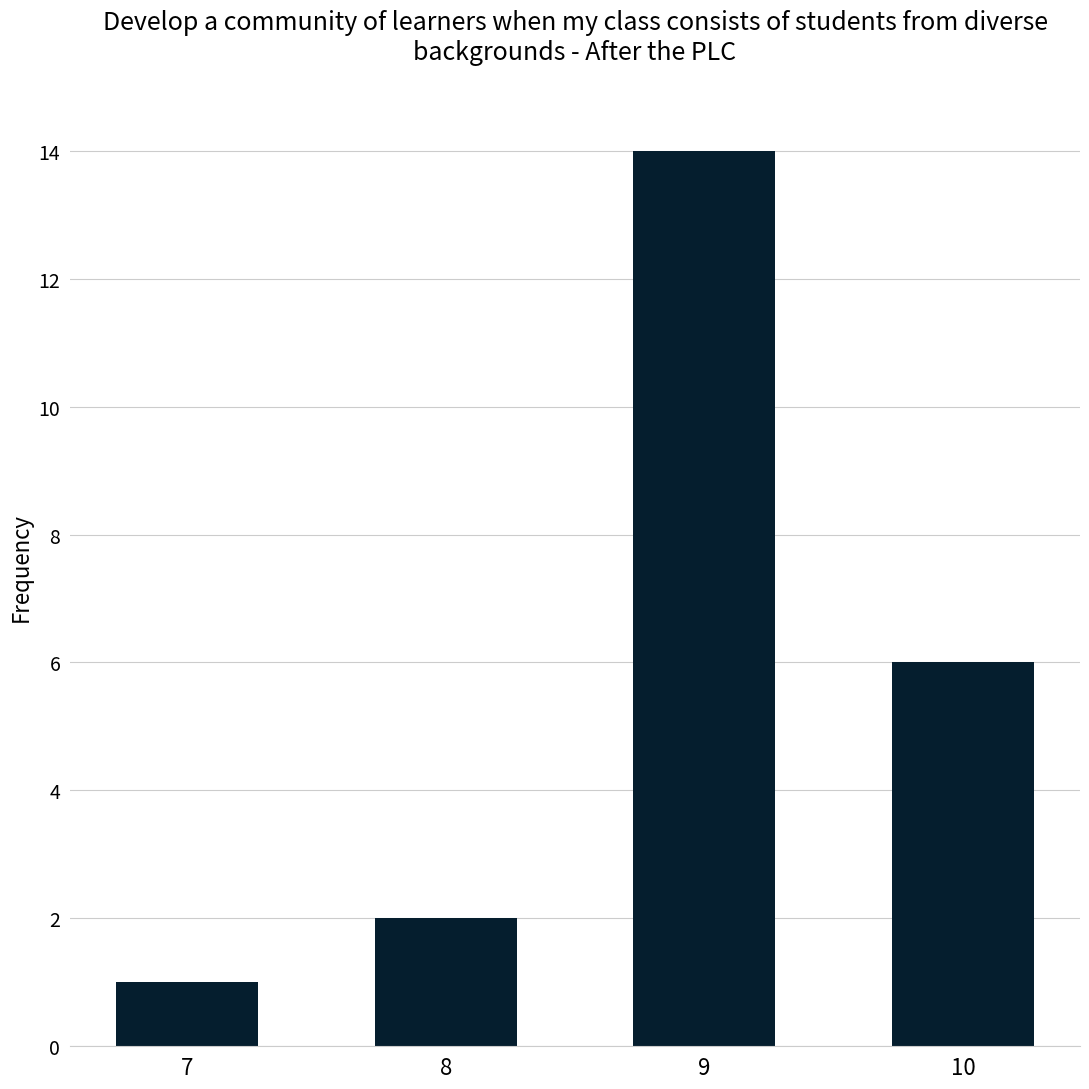

What is the difference between the second highest and minimum values?

5